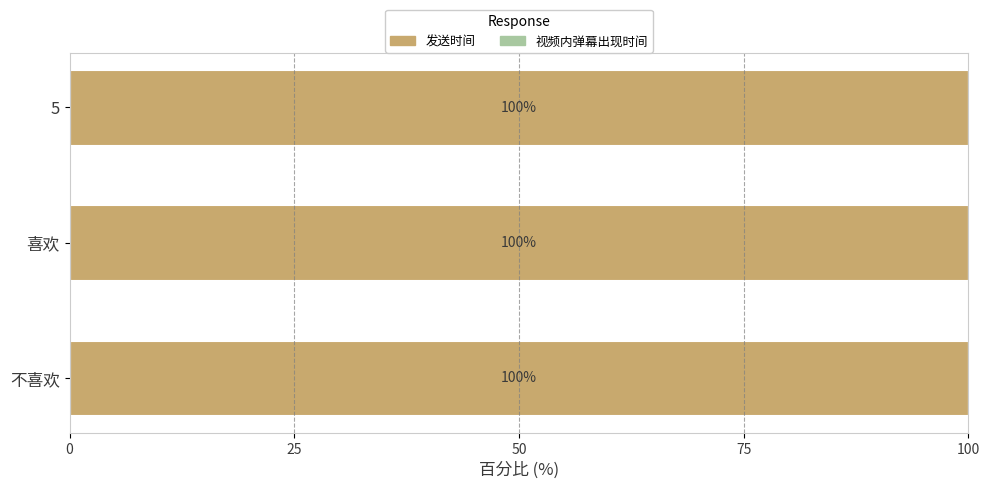

Read the 发送时间 value at 喜欢.

100.0